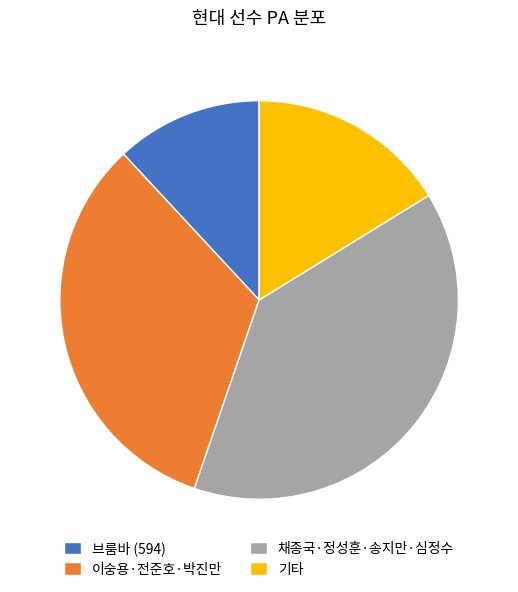

Combined, do 채종국·정성훈·송지만·심정수 and 이숭용·전준호·박진만 account for over 50%?

Yes